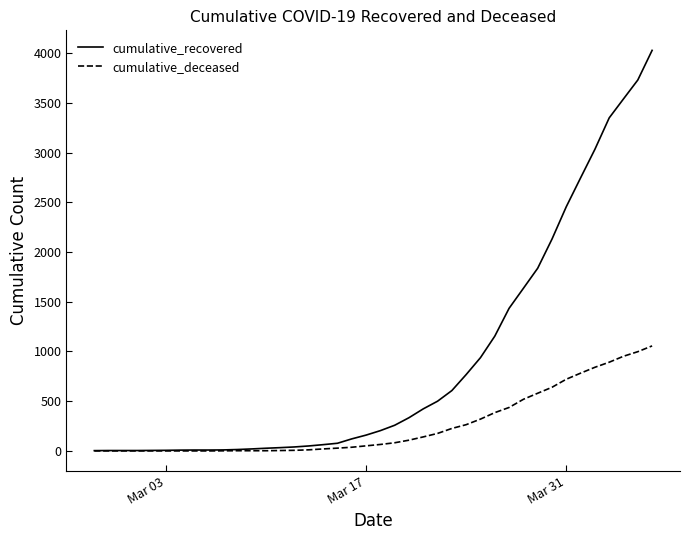

List the series in order of their overall mean, highest first.

cumulative_recovered, cumulative_deceased